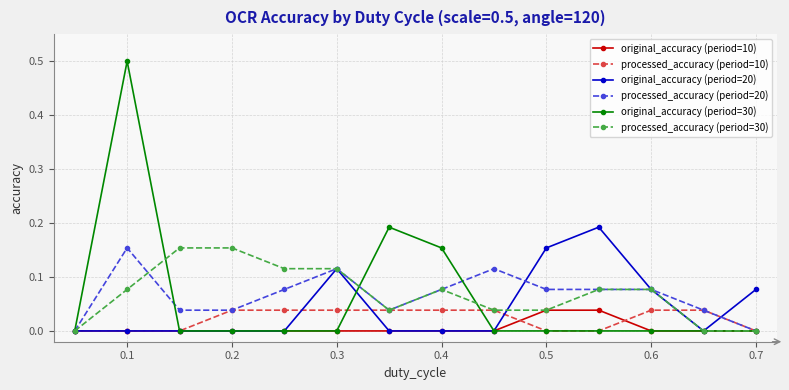

Which series has the largest range (max minus min)?

original_accuracy (period=30)